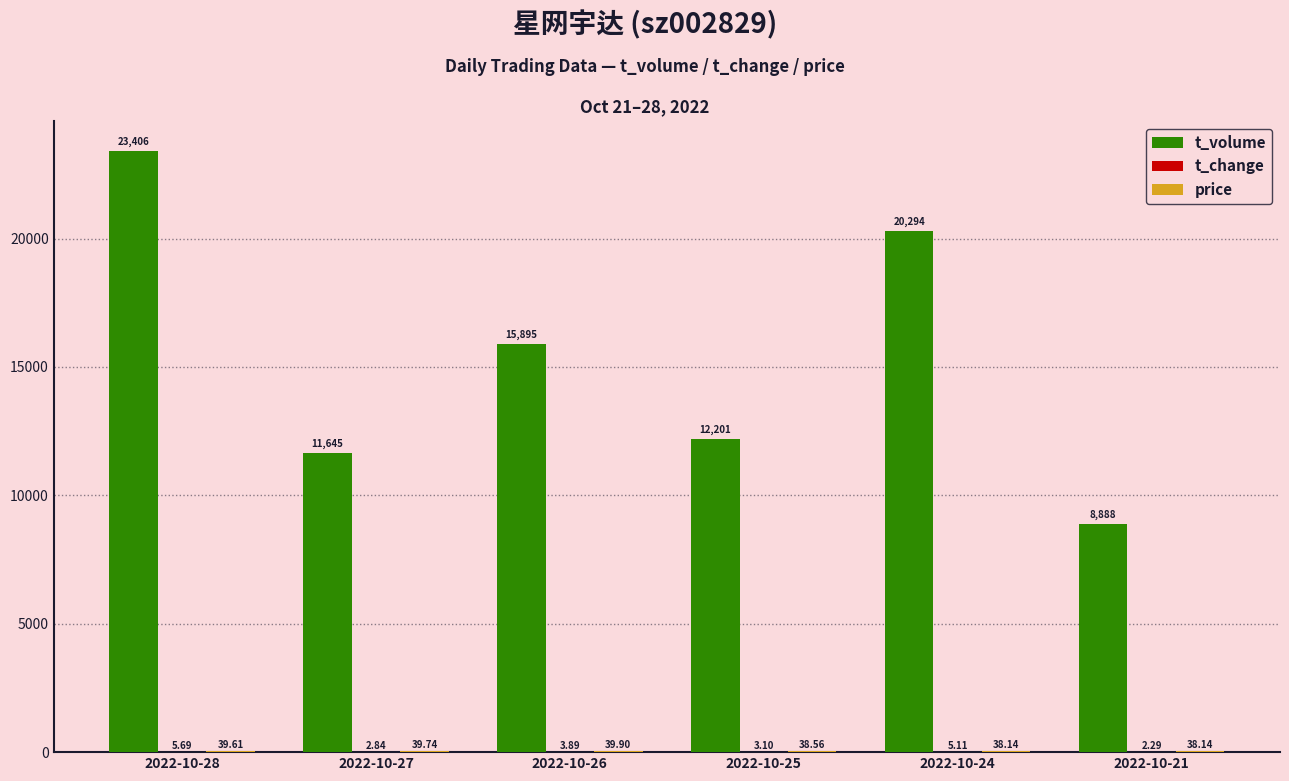

Where does the t_volume series first go above 15895?

2022-10-28